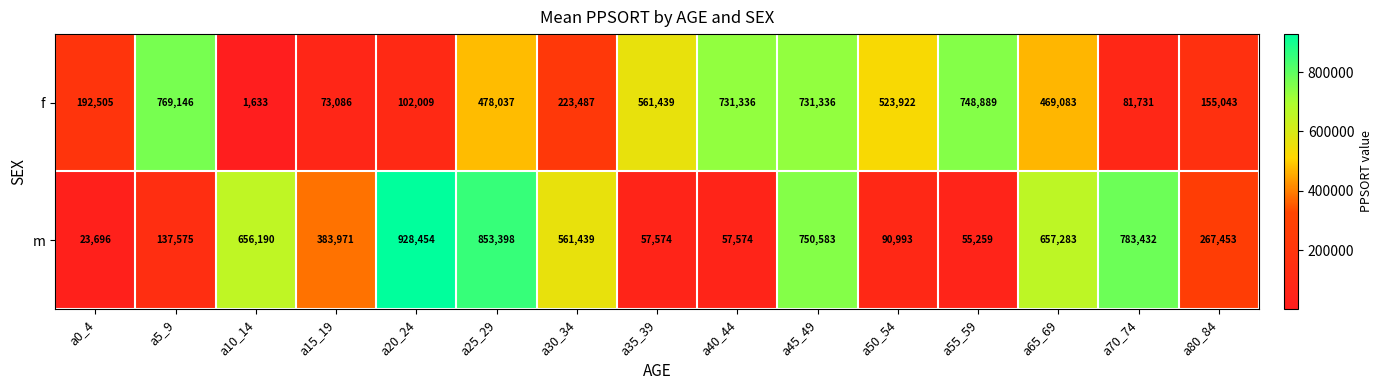

Which series has the largest total across all categories?

m